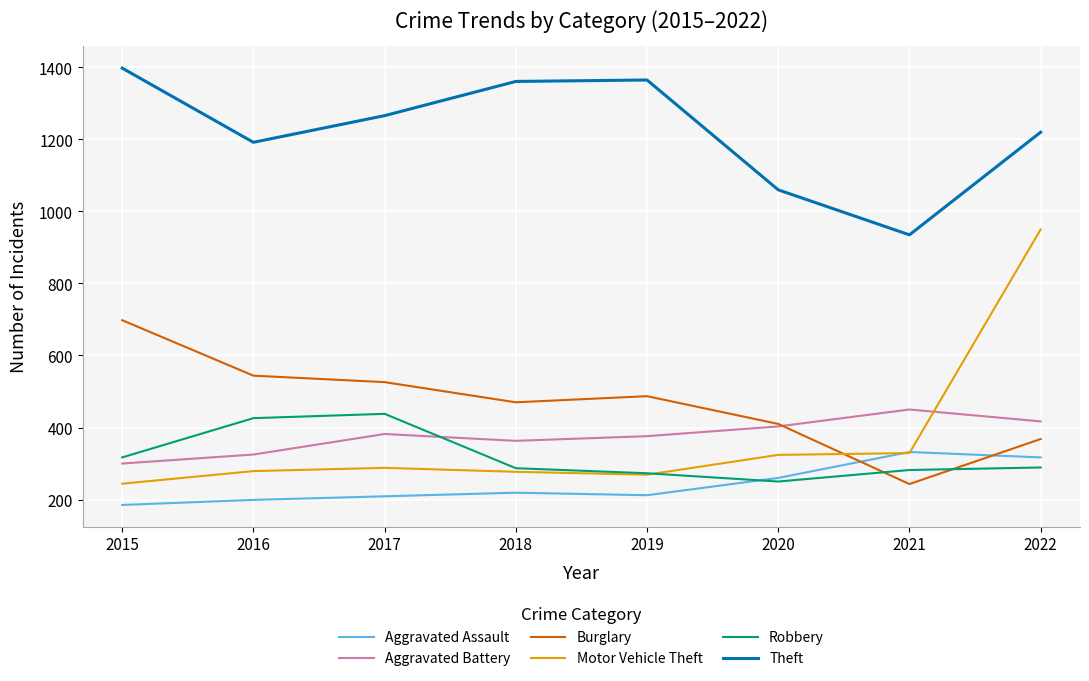

What is the difference between the maximum and minimum values in the Theft series?

463